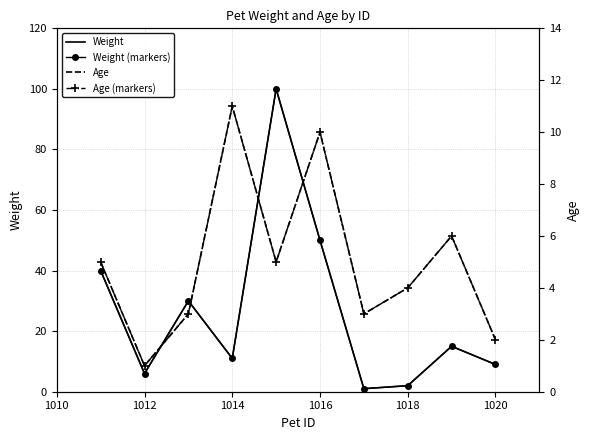

Reading right to left, transcribe all the data shown in this chart.

Weight: 9	15	2	1	50	100	11	30	6	40
Weight (markers): 9	15	2	1	50	100	11	30	6	40
Age: 2	6	4	3	10	5	11	3	1	5
Age (markers): 2	6	4	3	10	5	11	3	1	5